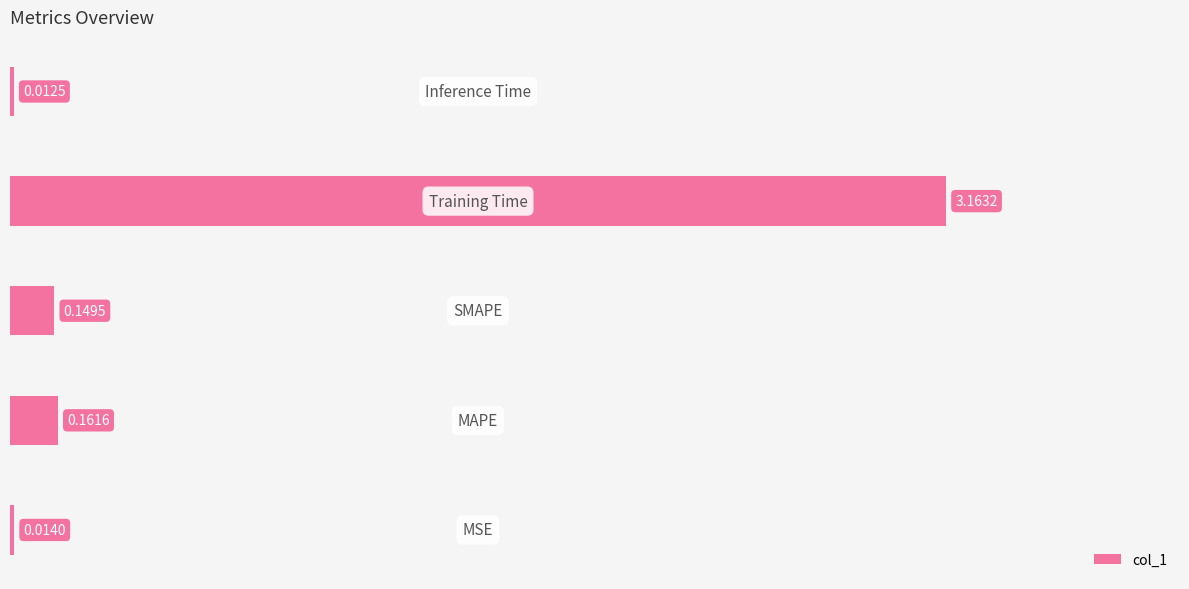

What is the average value?

0.7